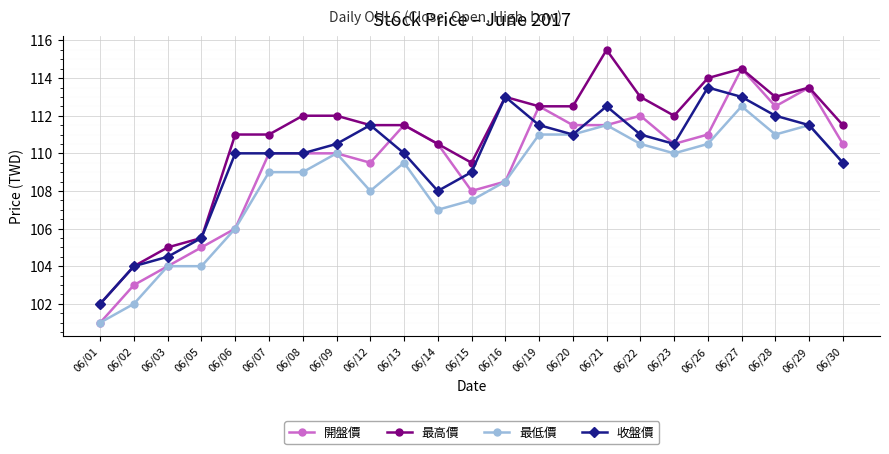

True or false: 最高價 and 最低價 intersect in this chart.

False